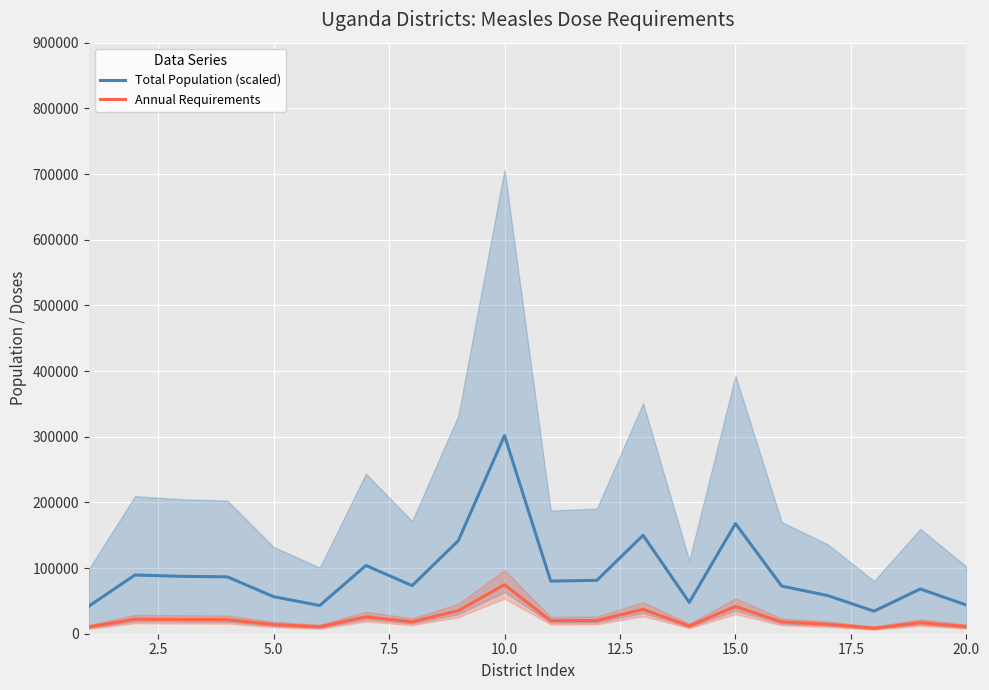

At how many categories does at least one series exceed 36086?

19